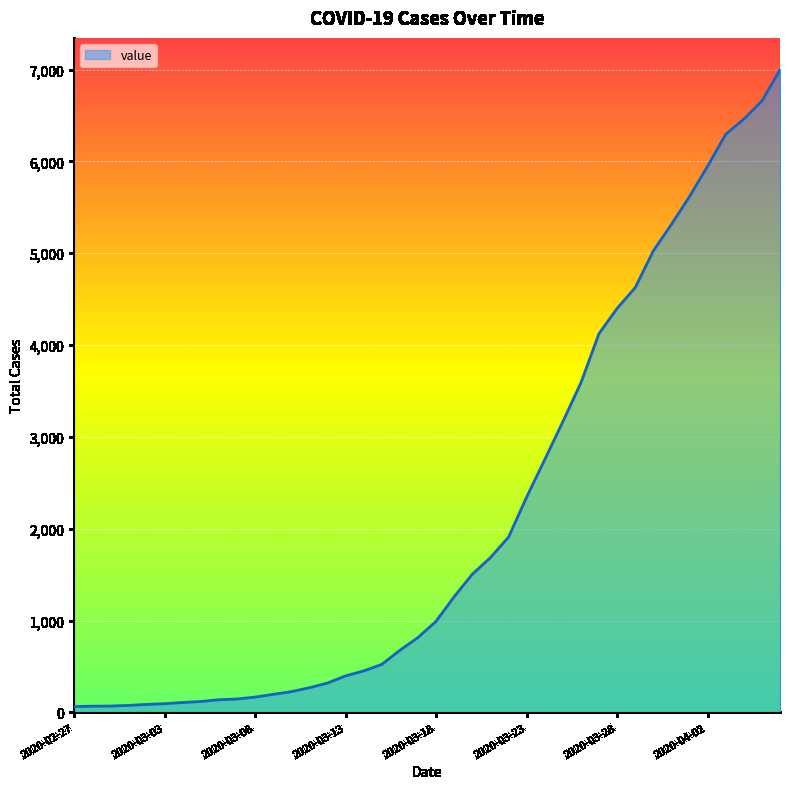

What is the maximum value shown in the chart?

6995